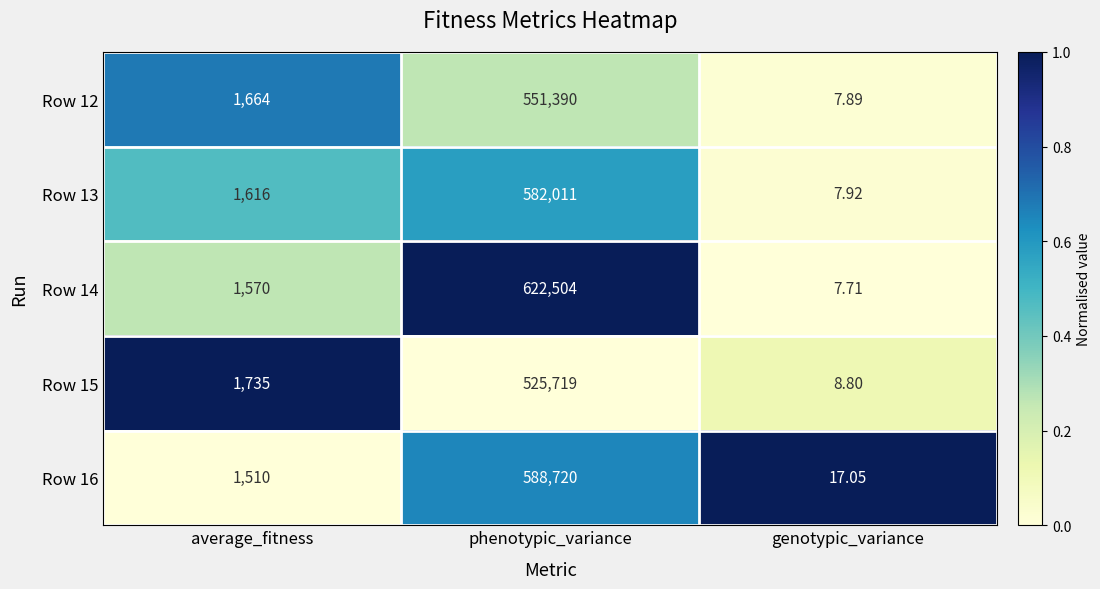

Which label corresponds to the smallest value in the chart?

genotypic_variance